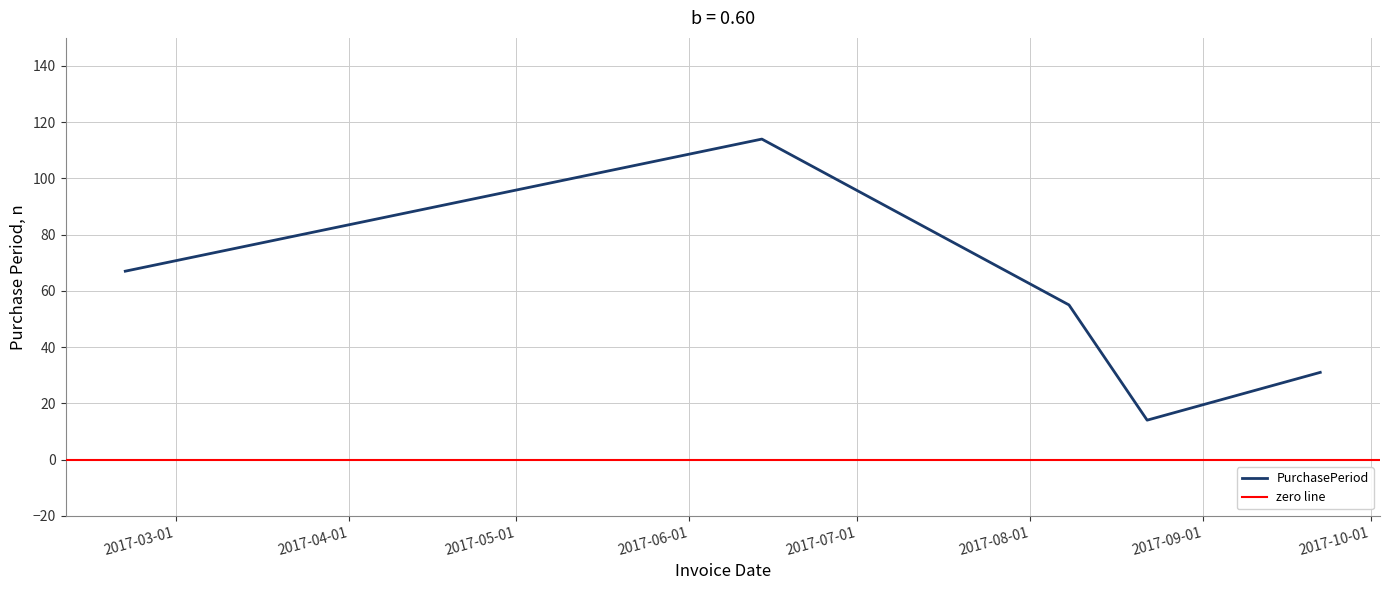

List the labels in order of value, largest first.

2017-06-14, 2017-02-20, 2017-08-08, 2017-09-22, 2017-08-22